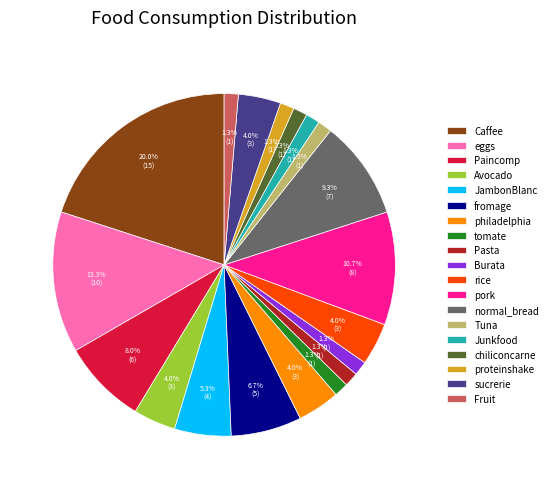

Which has a higher value, Burata or Avocado?

Avocado